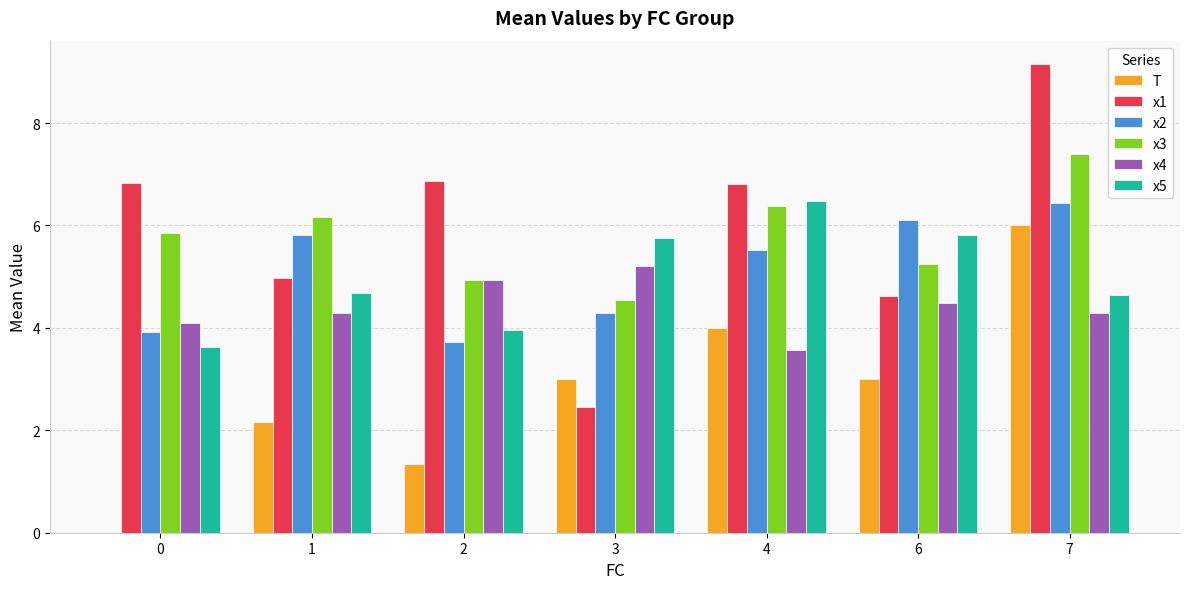

Is the value of x1 at 2 greater than the value of x4 at 0?

Yes